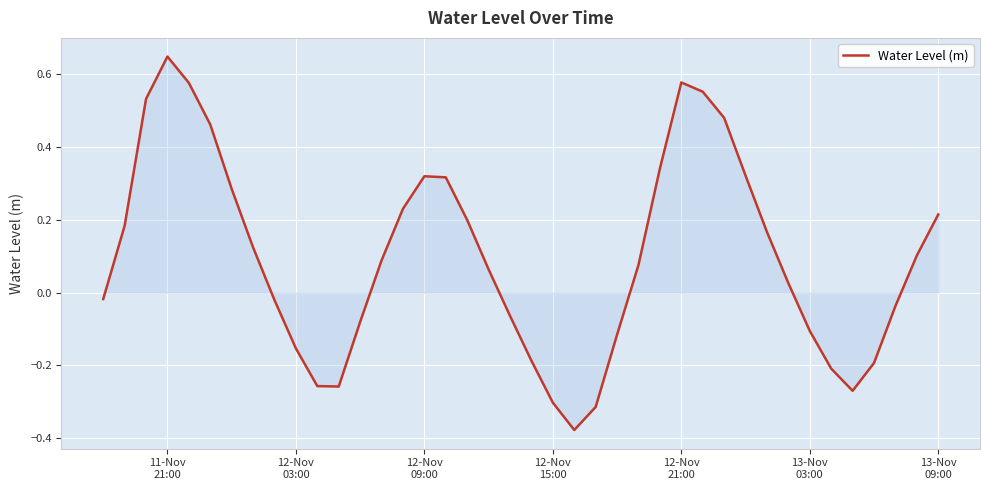

What is the difference between the maximum and minimum values?

1.0